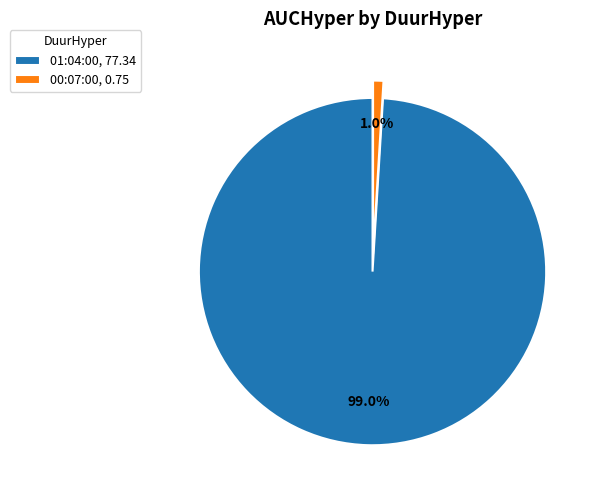

How many segments does this pie chart have?

2